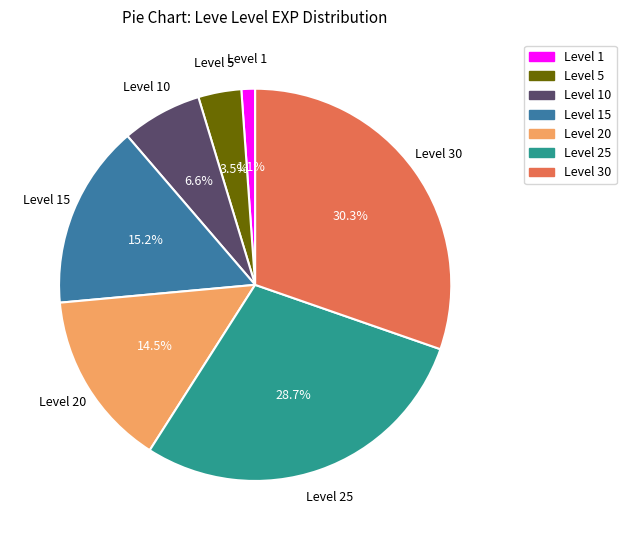

Combined, do Level 30 and Level 25 account for over 50%?

Yes